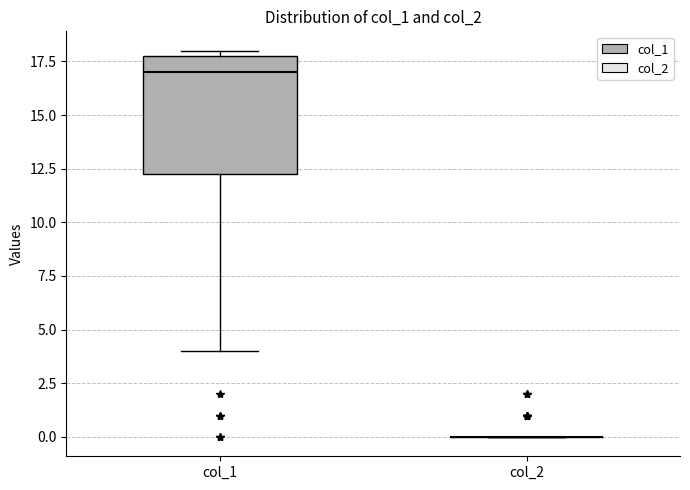

Reading left to right, transcribe this box plot: for each box, give where its median line is, the range the box spans, and where its two whiskers end, as read against the y-axis. The values are not printed on the chart, so give them approximately, as read against the axis.

col_1: median 17.0, box 12.5 to 18.0, whiskers 4.0 to 18.0 (just above the box's upper edge)
col_2: box collapsed to a line at 0.0, whiskers 0.0 to 0.0